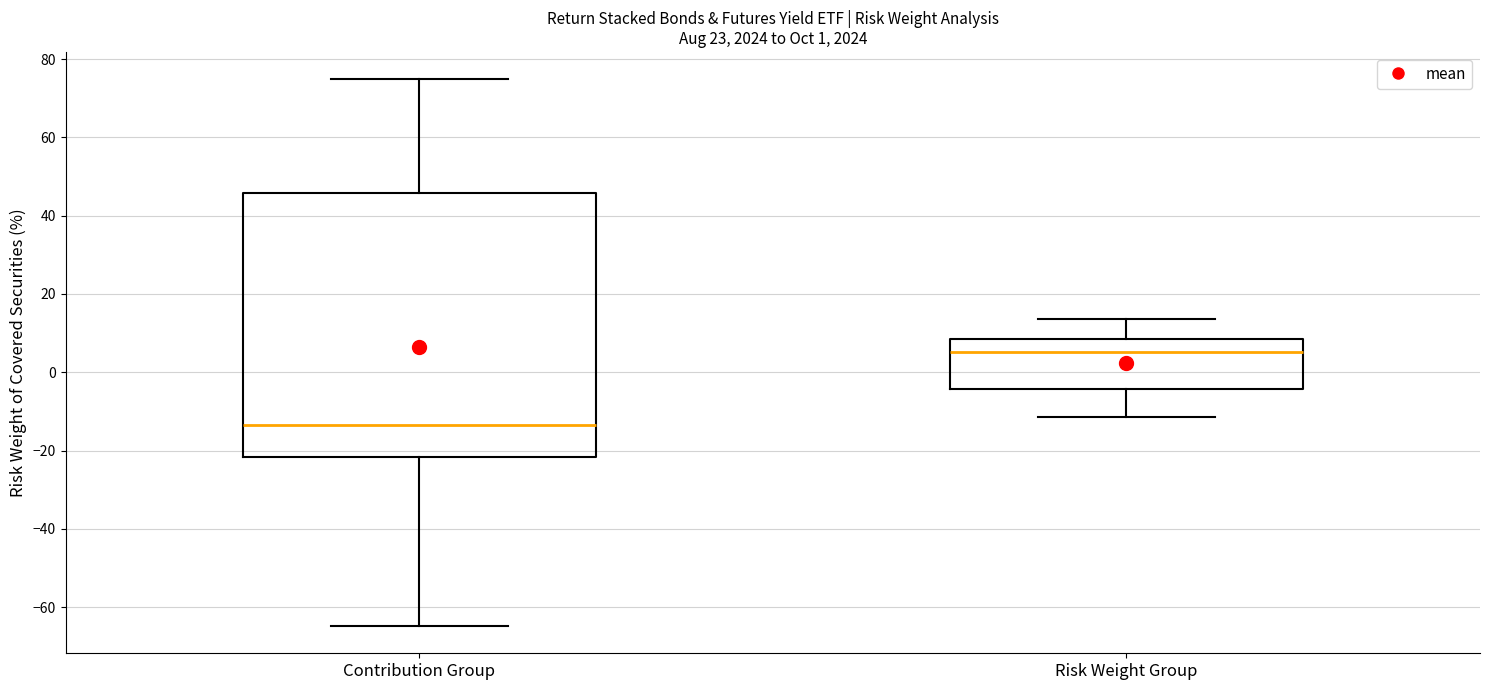

Which box's median line is the highest?

Risk Weight Group